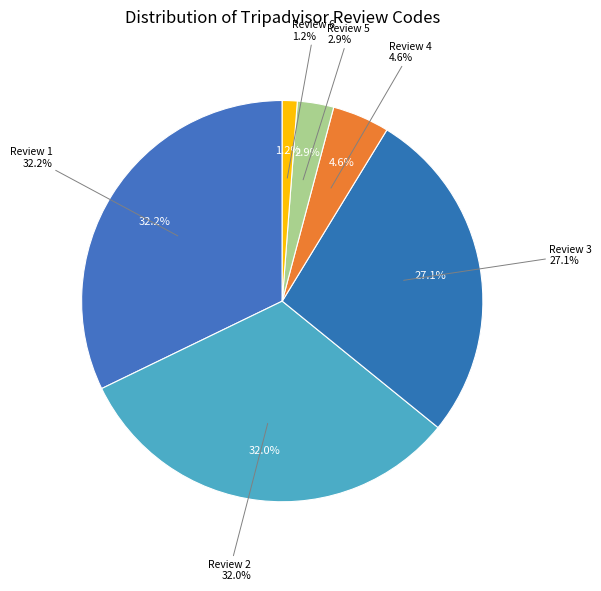

To the nearest percent, what is the difference between the Review 5 and Review 3 slice percentages?

24%